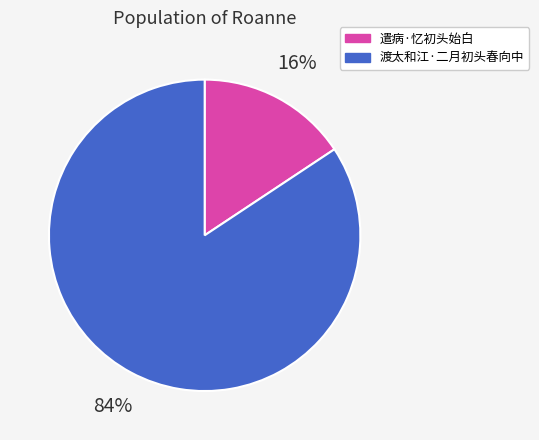

What percentage is the 遣病·忆初头始白 slice, to the nearest percent?

16%